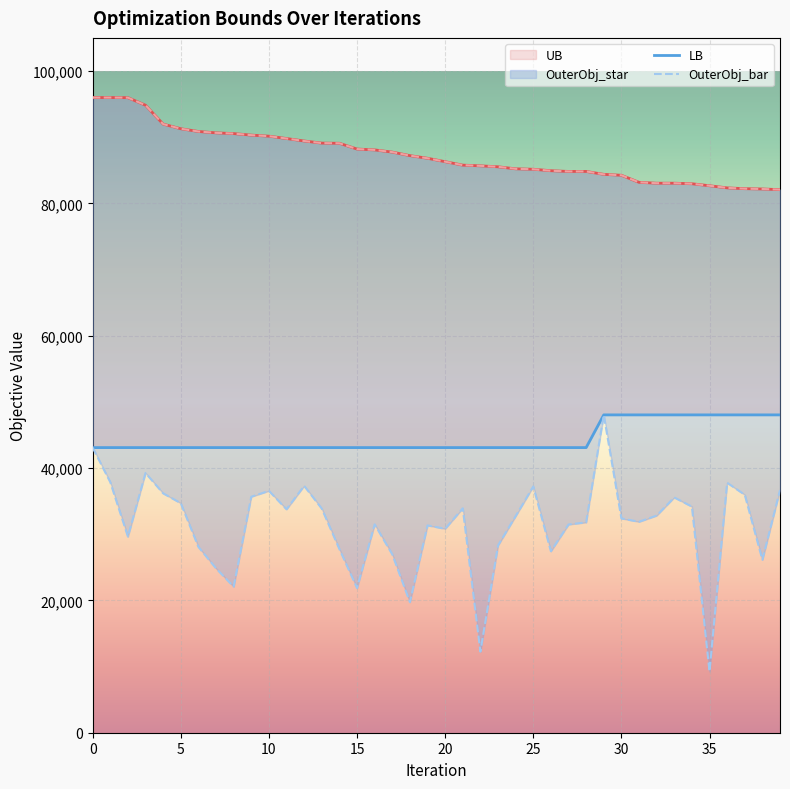

Read the LB value at 18.

43088